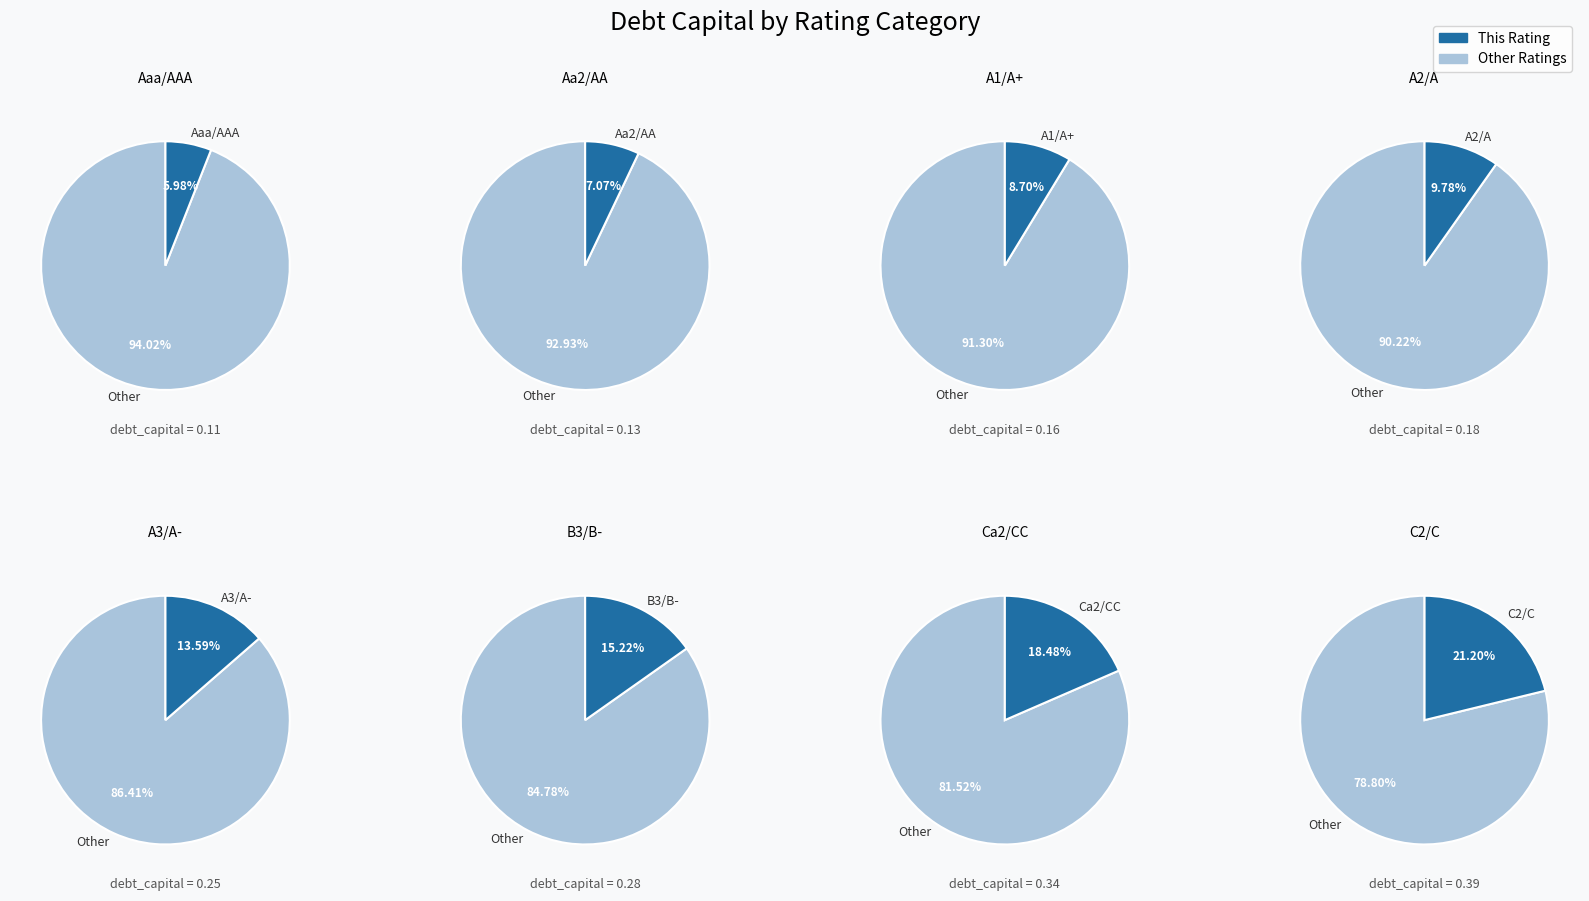

What is the total percentage of C2/C and Aaa/AAA?

27.2%